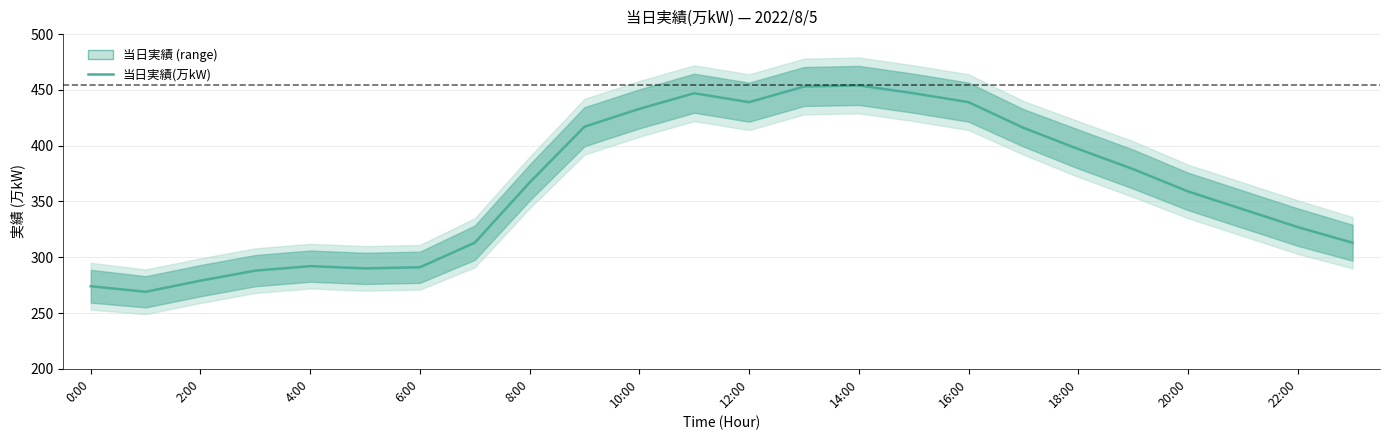

What is the maximum value shown in the chart?

454